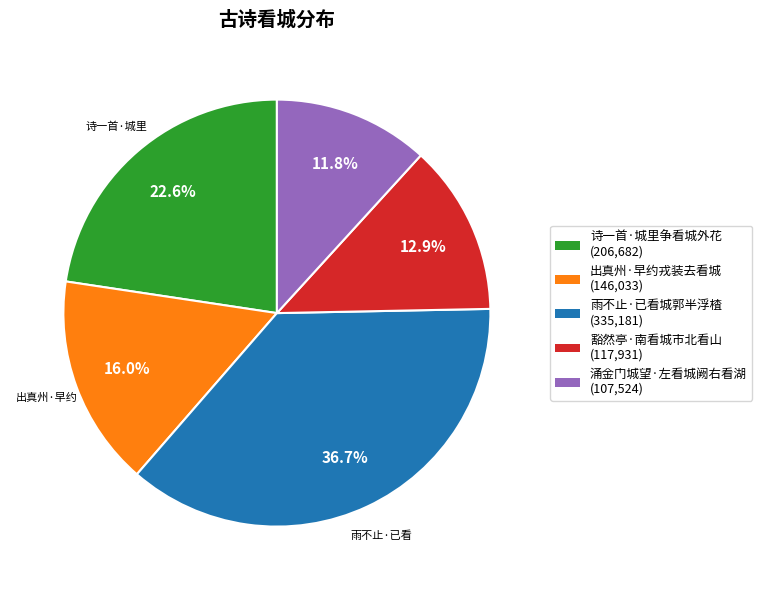

To the nearest percent, what is the difference between the 豁然亭·南看城市北看山 and 涌金门城望·左看城阙右看湖 slice percentages?

1%